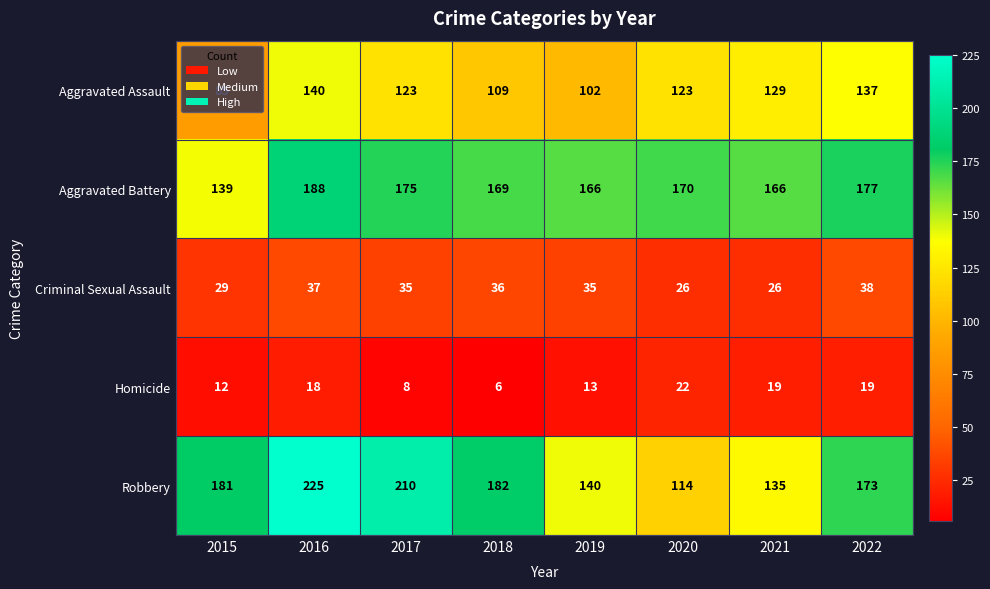

What is the spread (max minus min) of values at 2015?

169